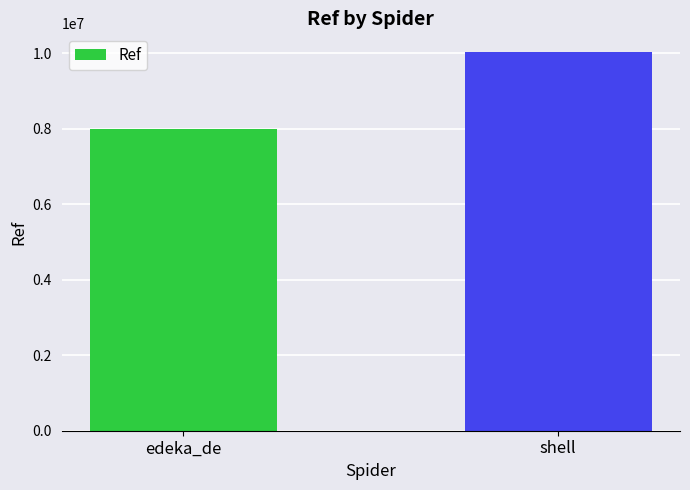

The value at shell is 17723538. True or false?

False